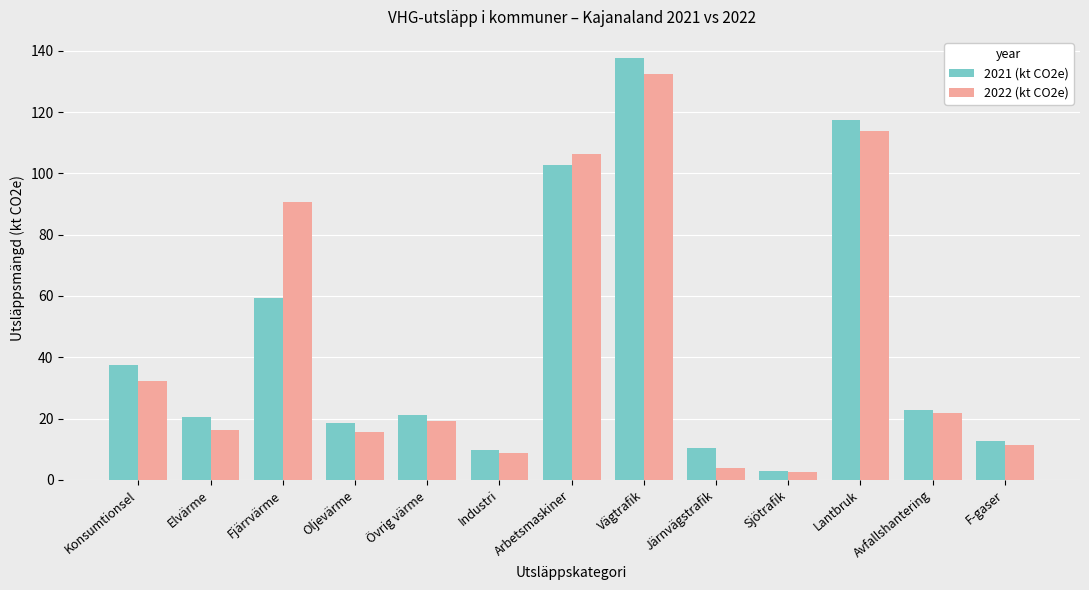

Is the value of 2022 (kt CO2e) at Fjärrvärme greater than the value of 2021 (kt CO2e) at Oljevärme?

Yes